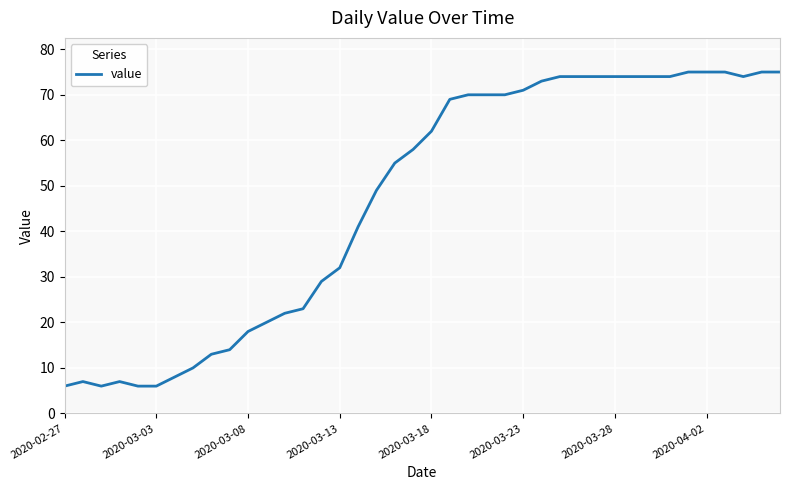

What is the difference between the maximum and minimum values?

69